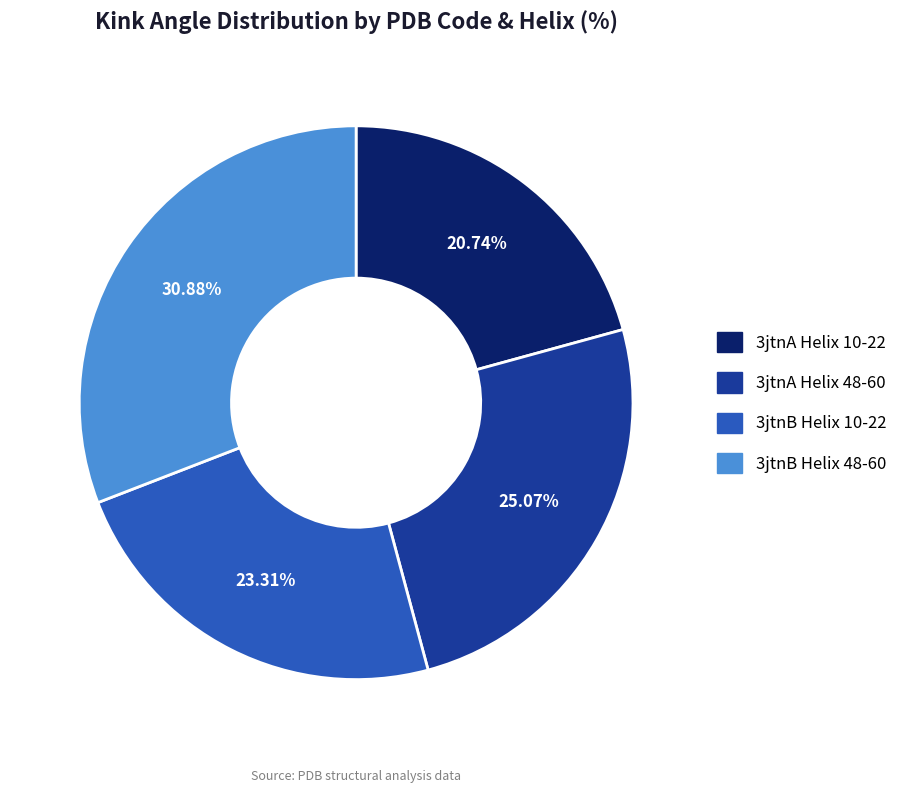

The 3jtnA Helix 48-60 slice represents 25% of the pie. True or false?

True